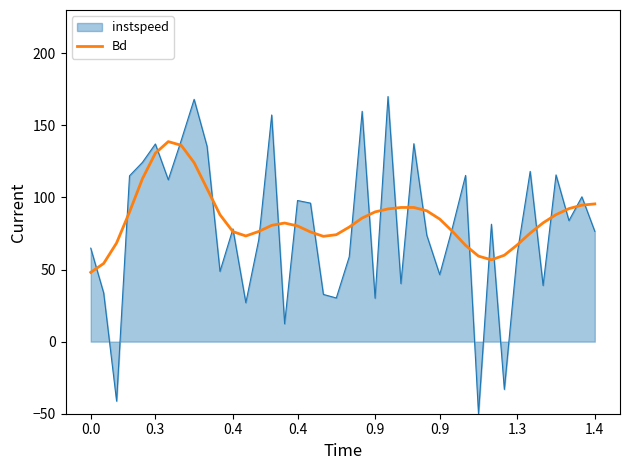

Which series has the widest spread of values?

instspeed